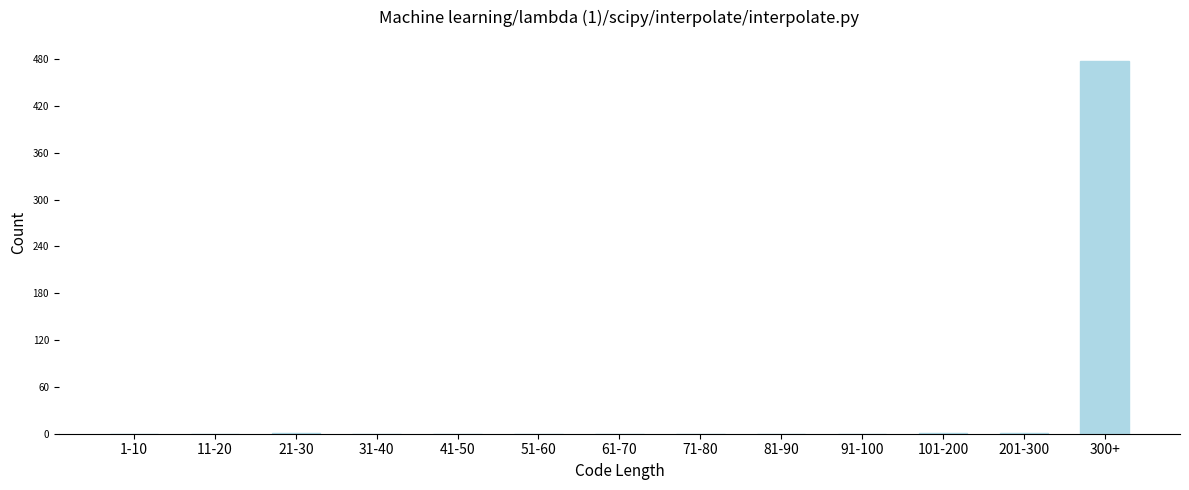

Is it true that the value at 11-20 is 0?

True